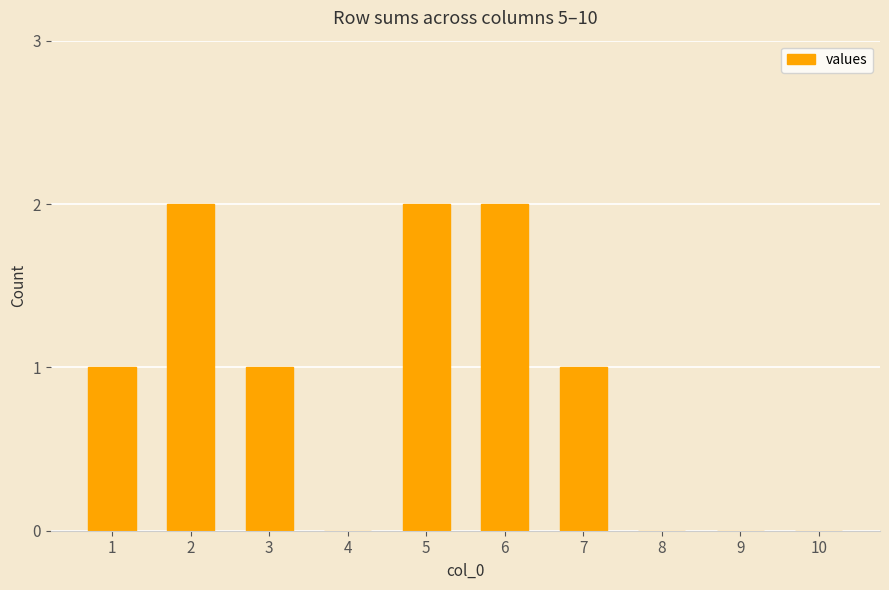

Reading left to right, what are all the values shown in this chart?

1=1	2=2	3=1	4=0	5=2	6=2	7=1	8=0	9=0	10=0